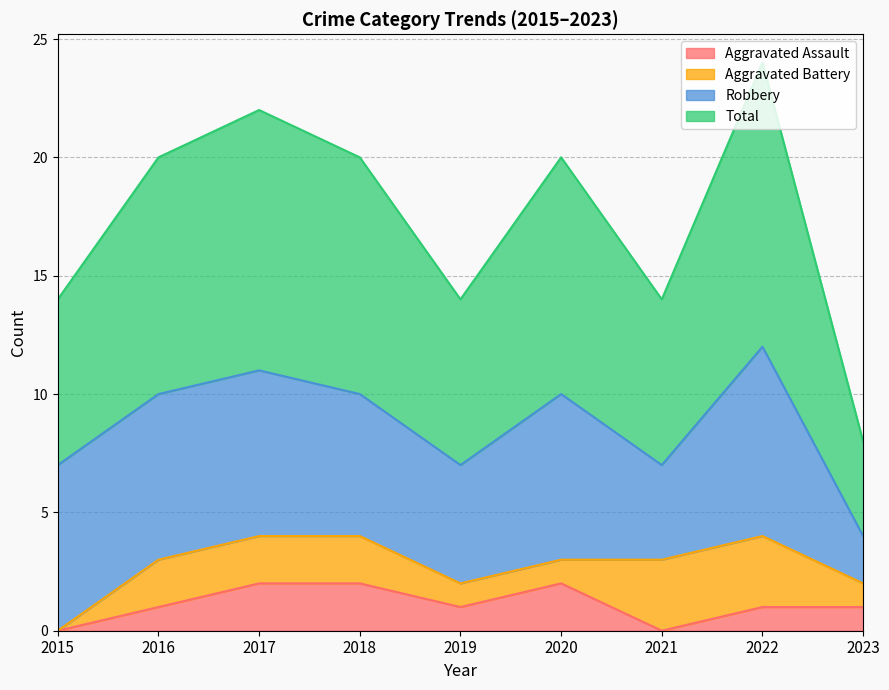

The value of Aggravated Assault at 2018 is 1. True or false?

False